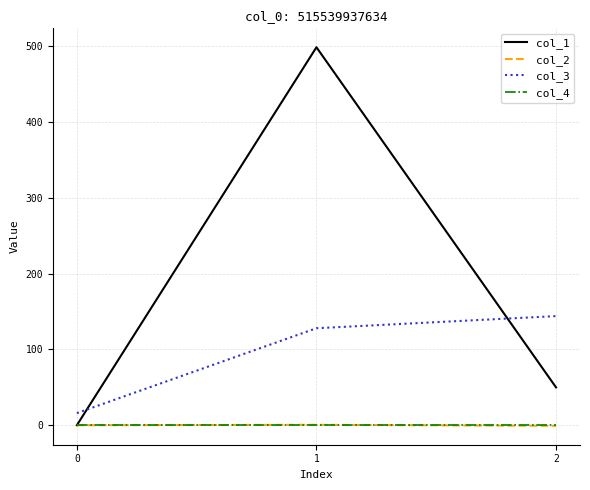

The value of col_4 at 0 is 0.0. True or false?

True